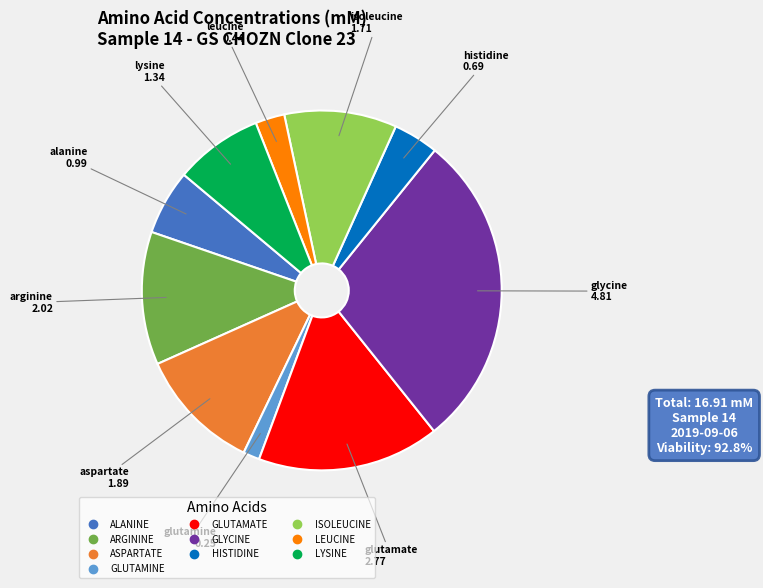

Is there any slice that represents more than half of the pie?

No